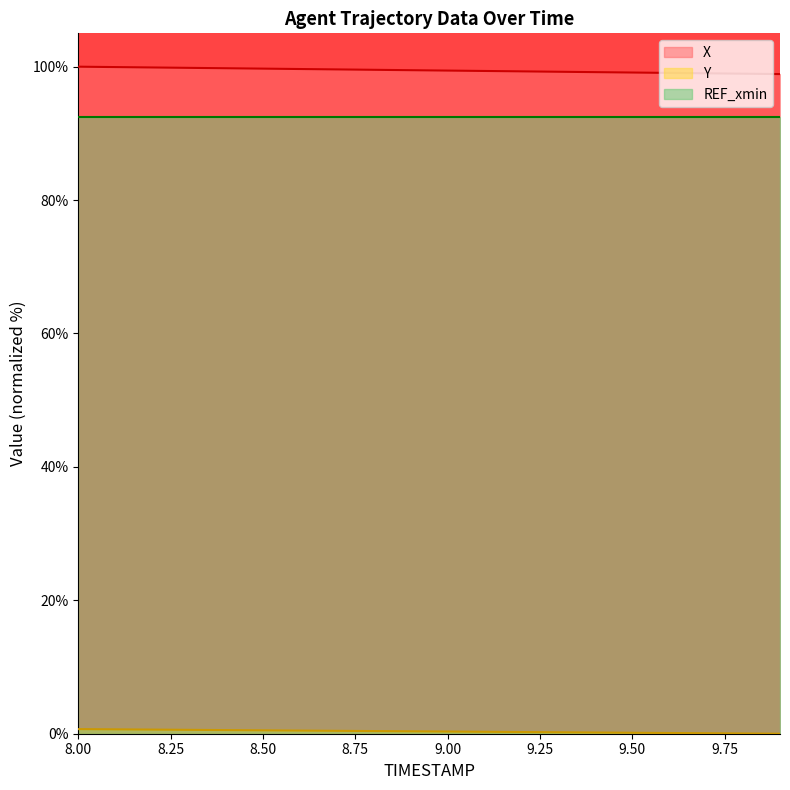

Which series has the largest total across all categories?

X